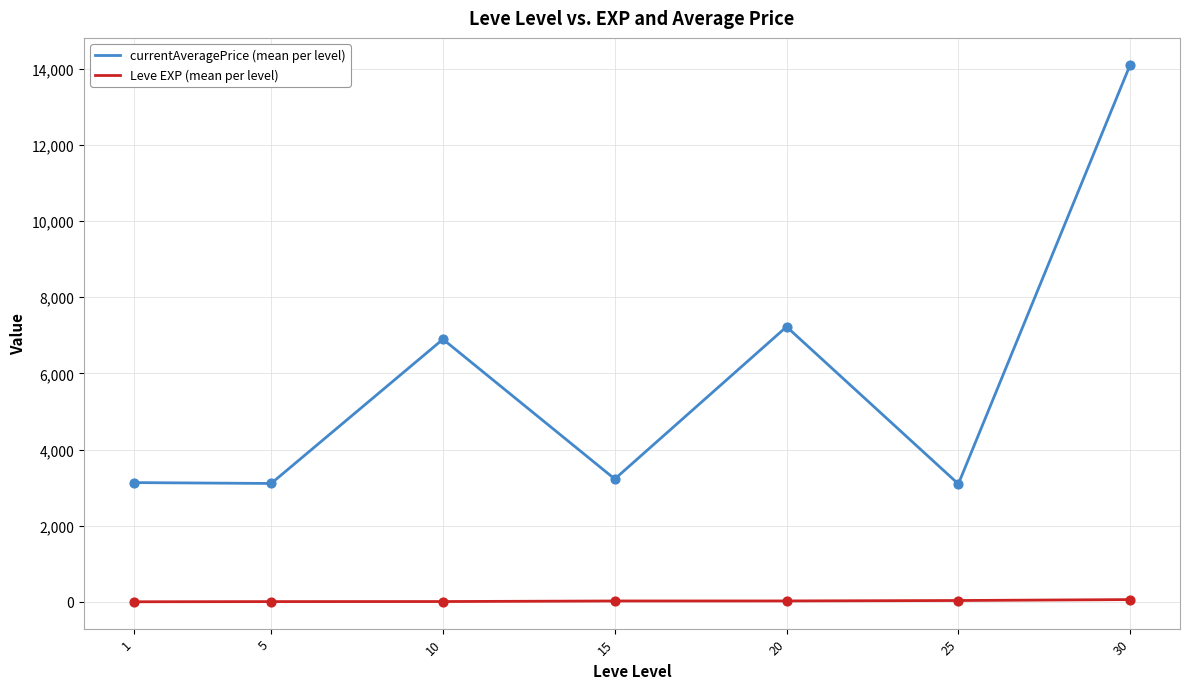

What are all the series names shown in the legend?

currentAveragePrice (mean per level), Leve EXP (mean per level)